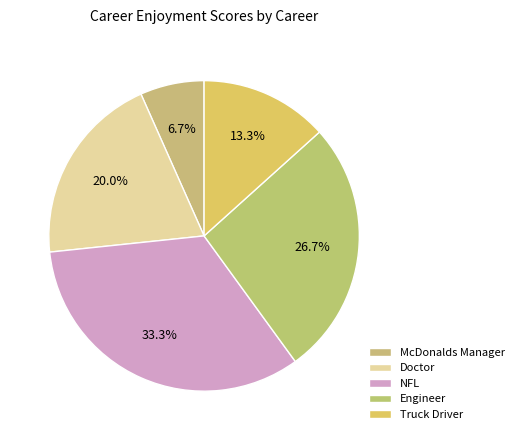

To the nearest percent, what percentage of the pie is Engineer?

27%